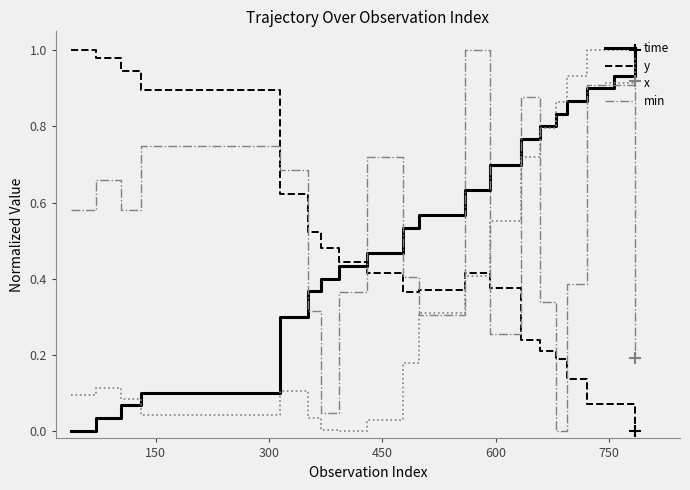

Rank the series by their average value, from highest to lowest.

time, min, y, x